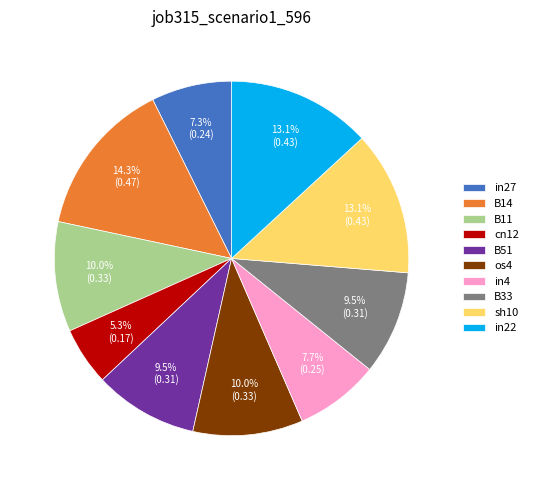

Is in4 the majority of the pie?

No